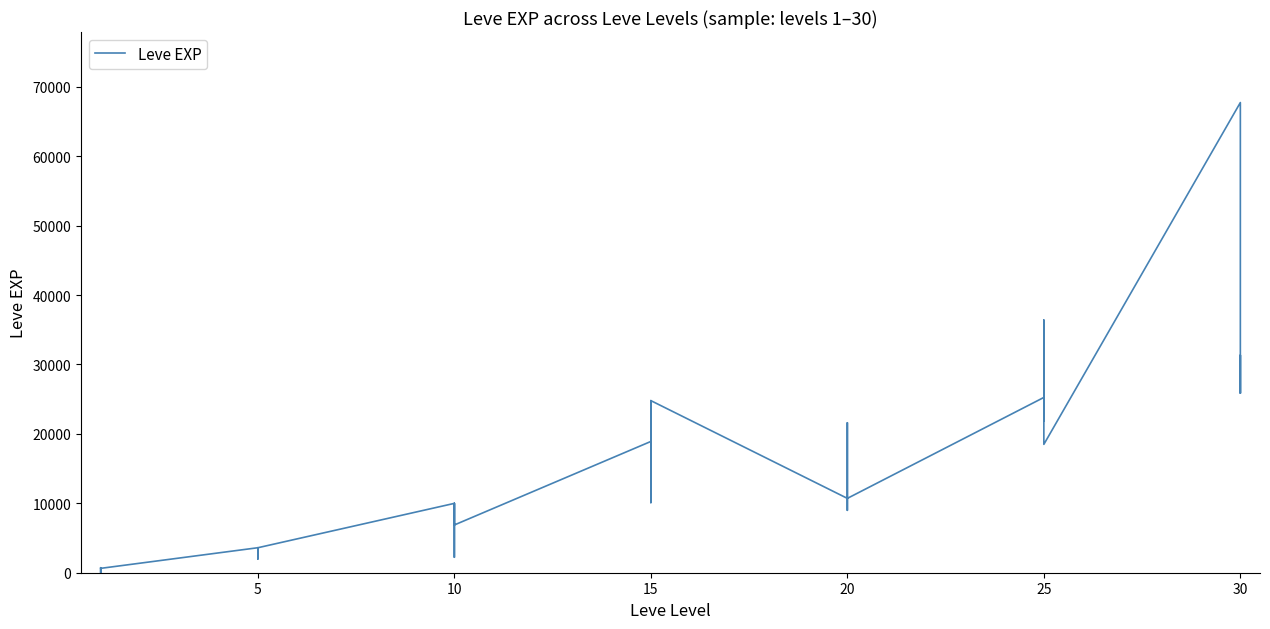

Where is the first local minimum?

5